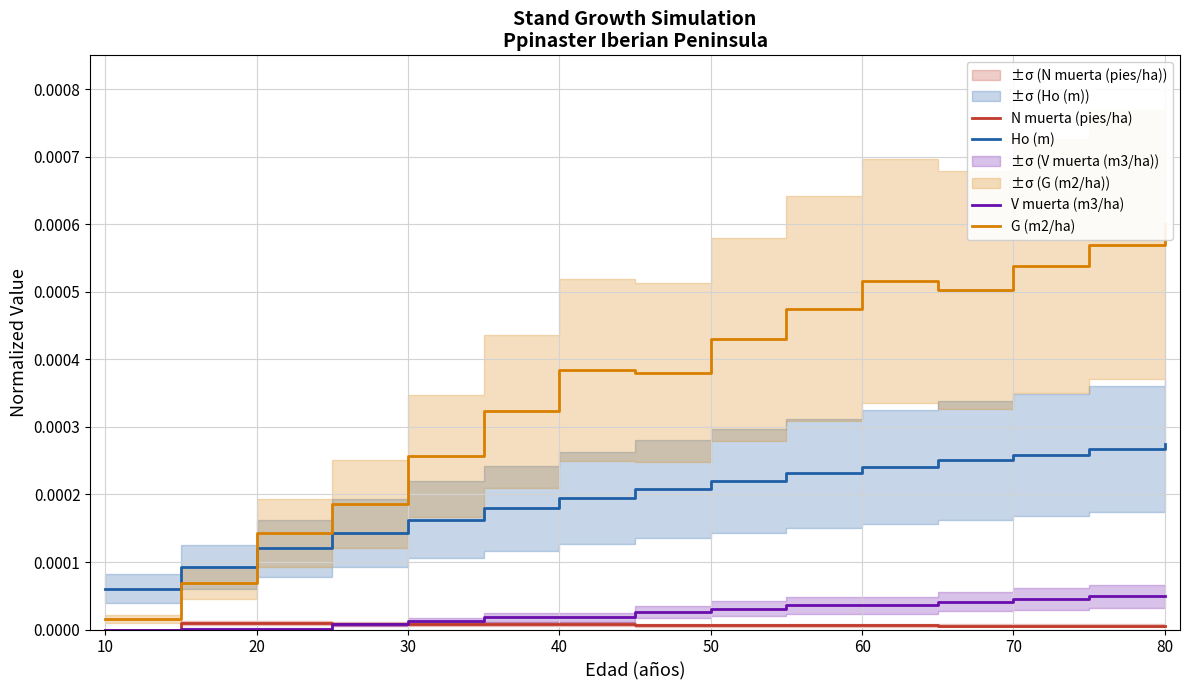

True or false: N muerta (pies/ha) and Ho (m) intersect in this chart.

False